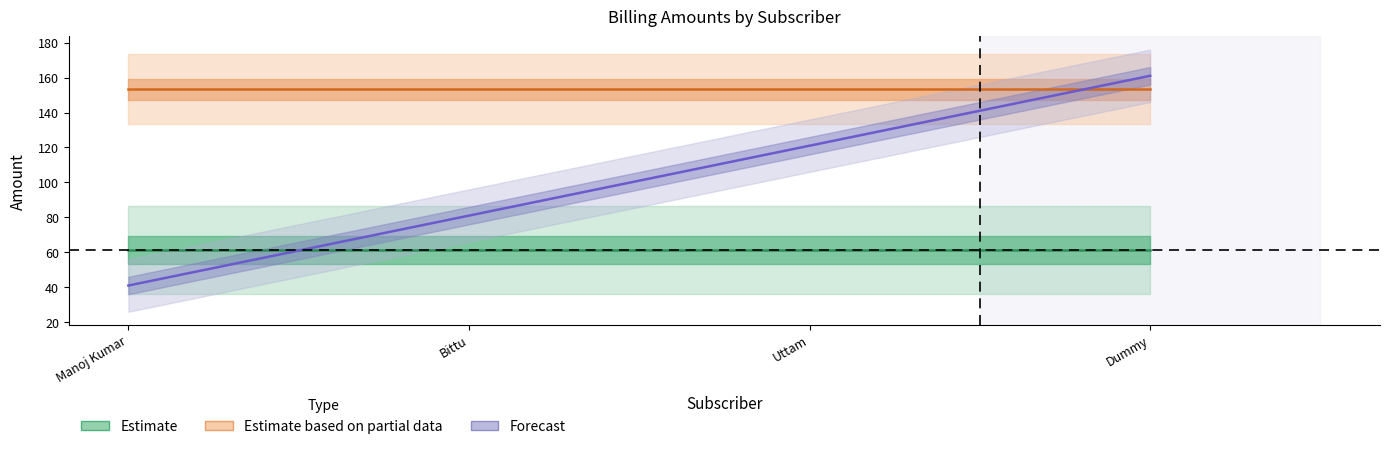

What is the value of the TotalB2CAmount point at the 2nd from the left?

153.4